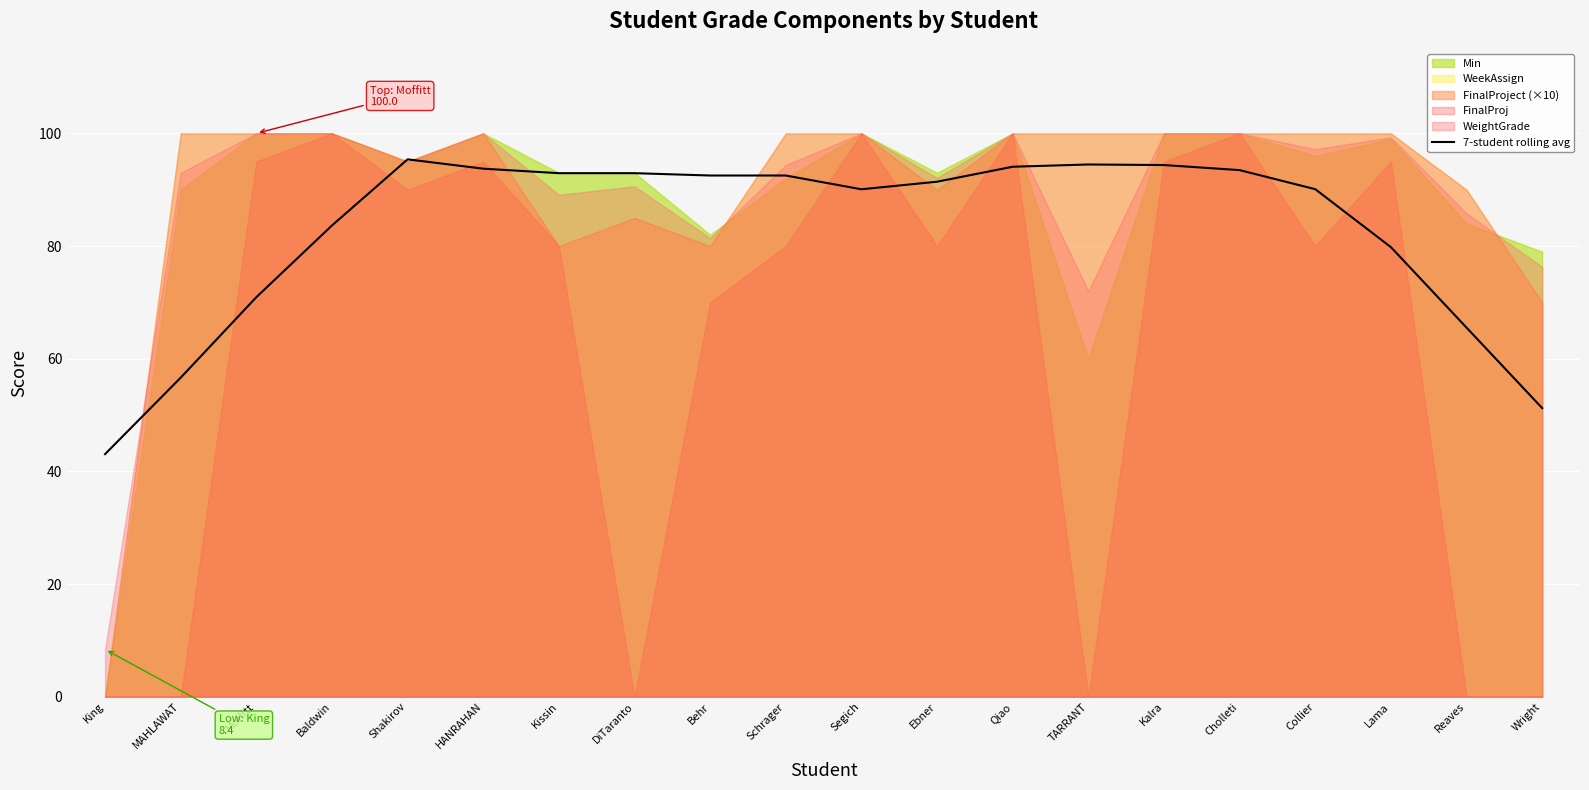

Reading right to left, list all the values displayed in this chart.

Wright=51.2	Reaves=65.5	Lama=79.8	Collier=90.1	Cholleti=93.5	Kalra=94.4	TARRANT=94.5	Qiao=94.1	Ebner=91.4	Segich=90.1	Schrager=92.5	Behr=92.5	DiTaranto=92.9	Kissin=92.9	HANRAHAN=93.7	Shakirov=95.4	Baldwin=83.6	Moffitt=70.9	MAHLAWAT=56.6	King=43.1